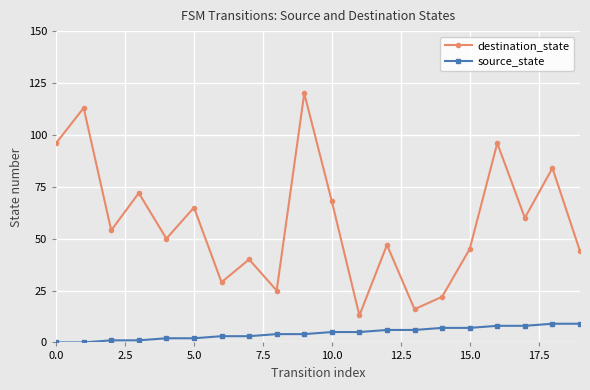

What is the difference between the maximum and minimum values in the destination_state series?

107